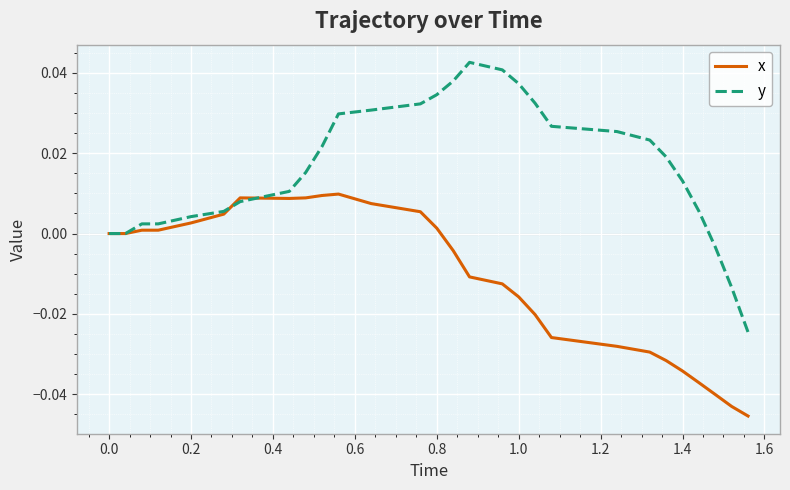

Which series has the widest spread of values?

y